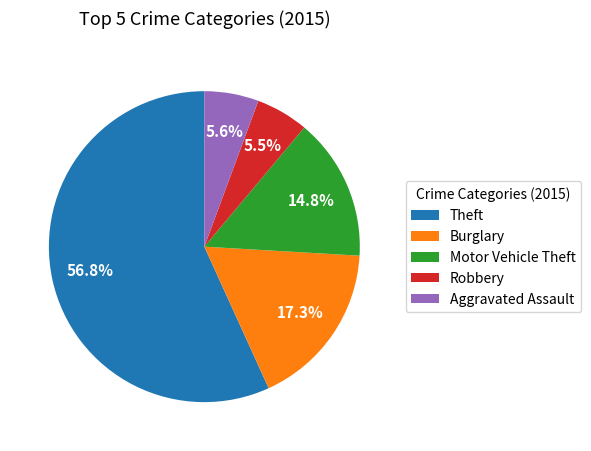

Which category has the biggest portion of the pie?

Theft